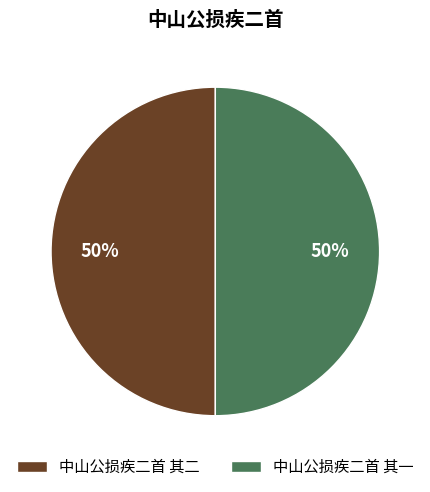

To the nearest percent, what percentage of the pie is 中山公损疾二首 其一?

50%